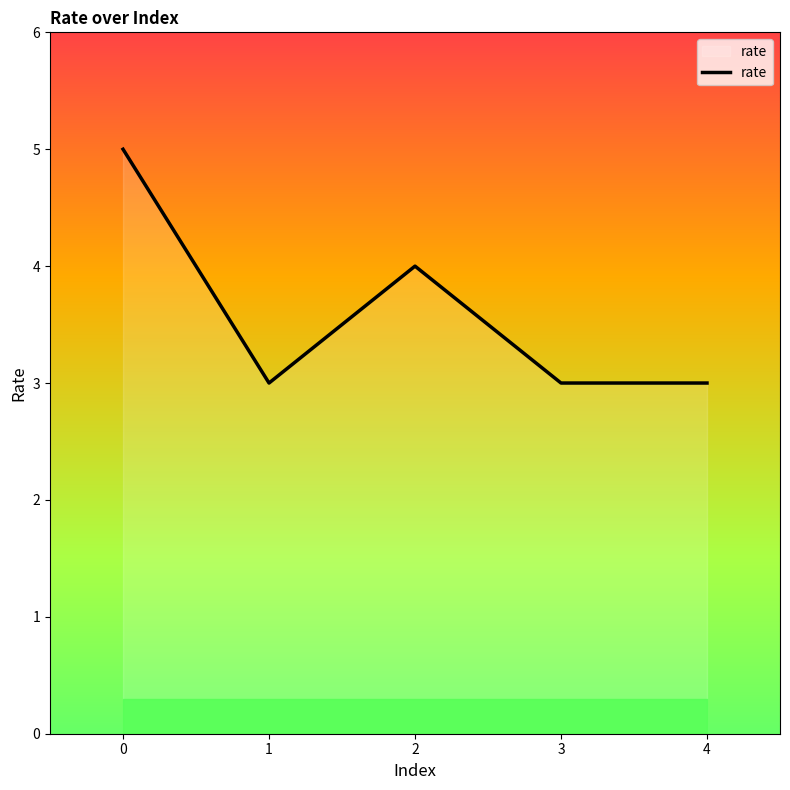

What is the maximum value shown in the chart?

5